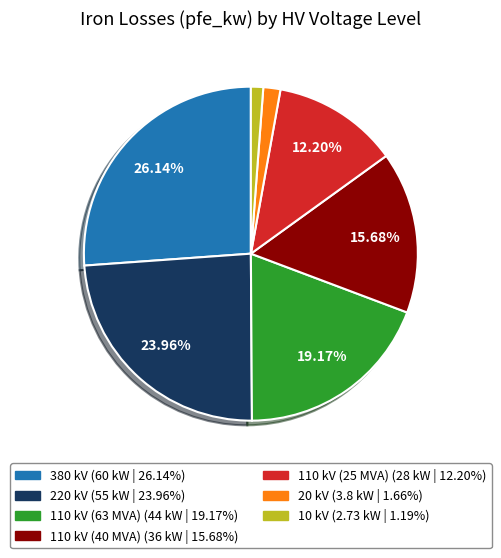

Do 110 kV (63 MVA) and 110 kV (40 MVA) together represent more than half of the pie?

No